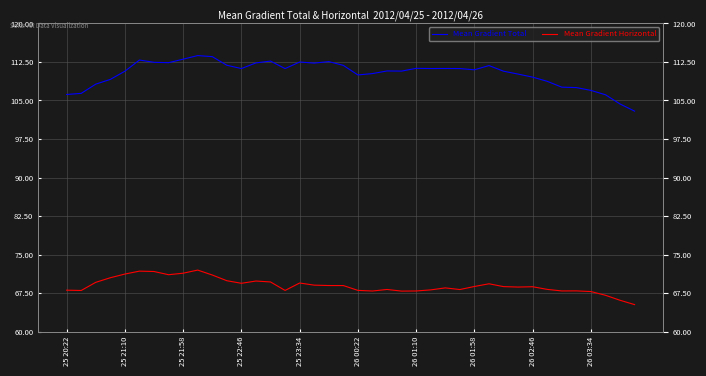

How many interior local peaks does the Mean Gradient Total series have?

9